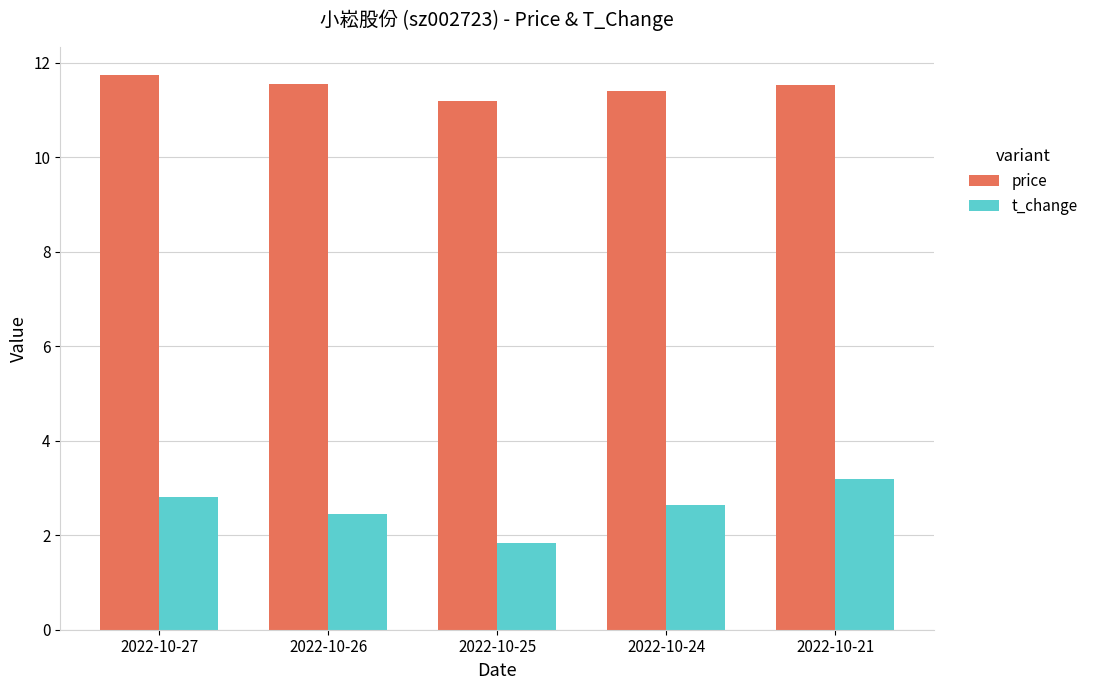

True or false: price has a value of 11.6 at 2022-10-26.

True